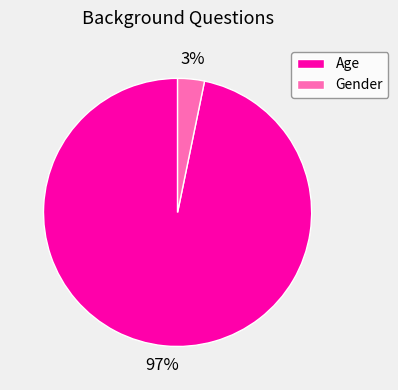

Does Gender represent more than half of the total?

No